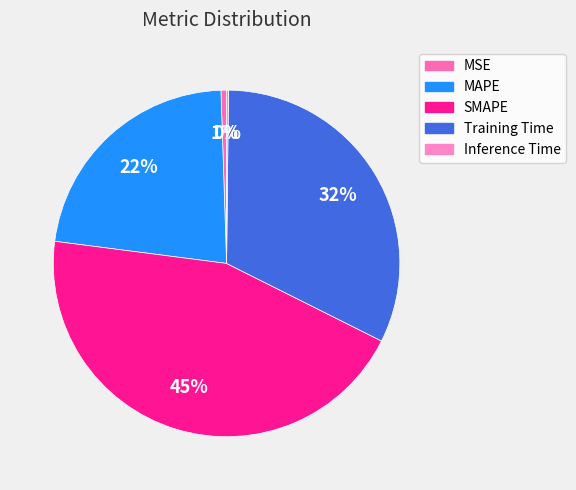

Count the number of slices in the pie.

5